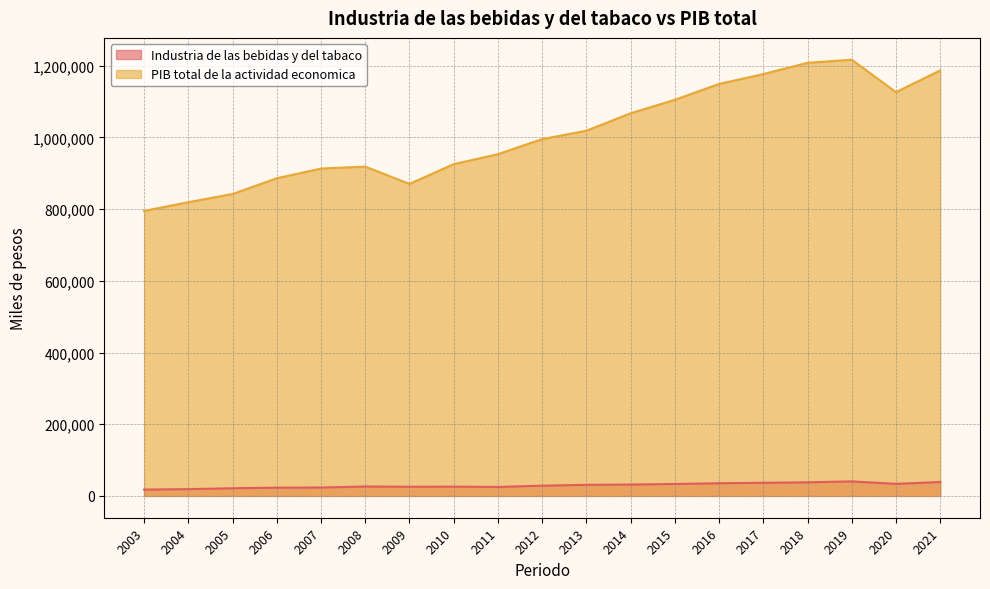

Rank the categories by PIB total de la actividad economica value from highest to lowest.

2019, 2018, 2021, 2017, 2016, 2020, 2015, 2014, 2013, 2012, 2011, 2010, 2008, 2007, 2006, 2009, 2005, 2004, 2003